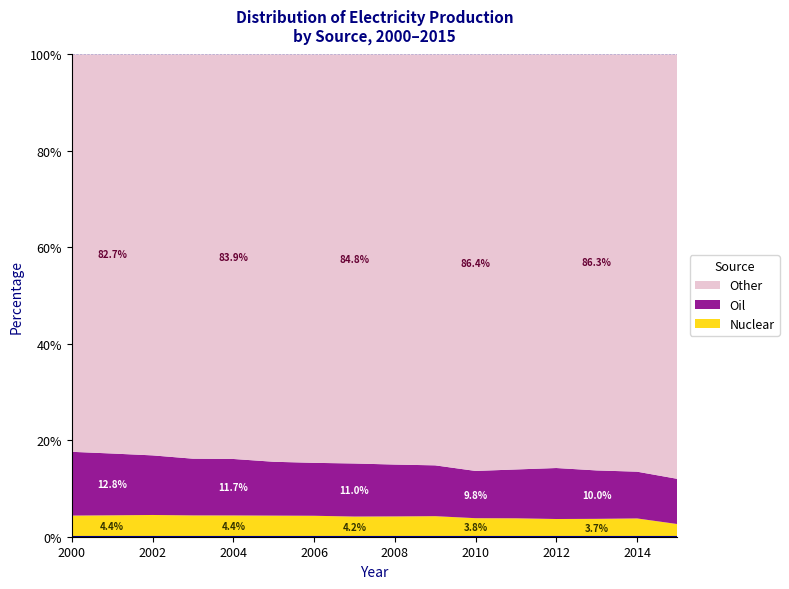

Reading left to right, list all the values displayed in this chart.

Nuclear: 4.4	4.4	4.5	4.4	4.4	4.4	4.3	4.2	4.2	4.3	3.8	3.8	3.7	3.7	3.8	2.6
Oil: 13.2	12.8	12.4	11.8	11.7	11.2	11.0	11.0	10.8	10.5	9.8	10.1	10.6	10.0	9.7	9.4
Other: 82.4	82.7	83.1	83.8	83.9	84.5	84.7	84.8	85.0	85.2	86.4	86.1	85.8	86.3	86.5	88.0